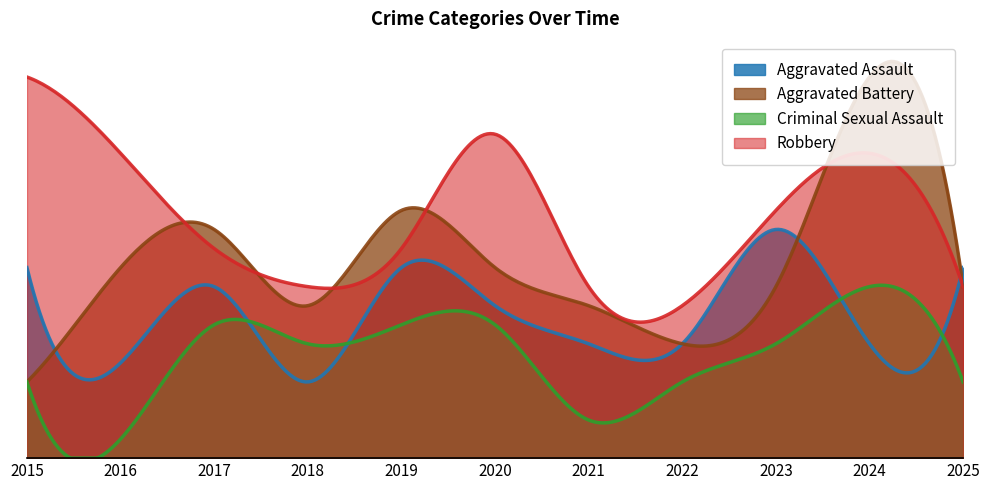

Which series has the widest spread of values?

Aggravated Battery